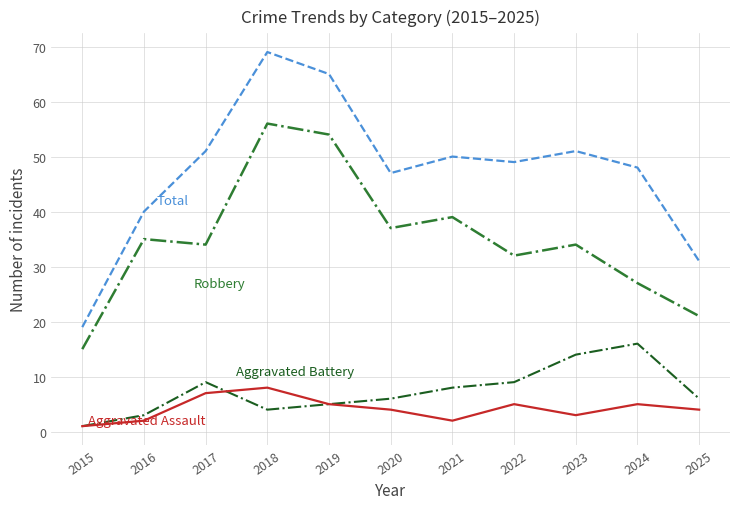

What is the difference between the highest and lowest values at 2023?

48